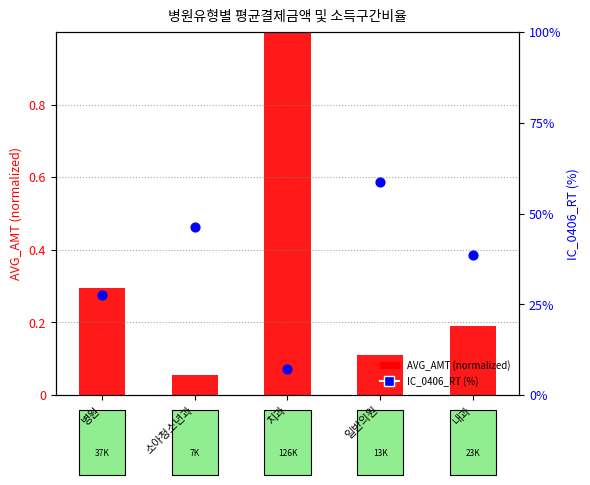

Is the value of AVG_AMT (normalized) at 치과 greater than the value of IC_0406_RT (%) at 일반의원?

No